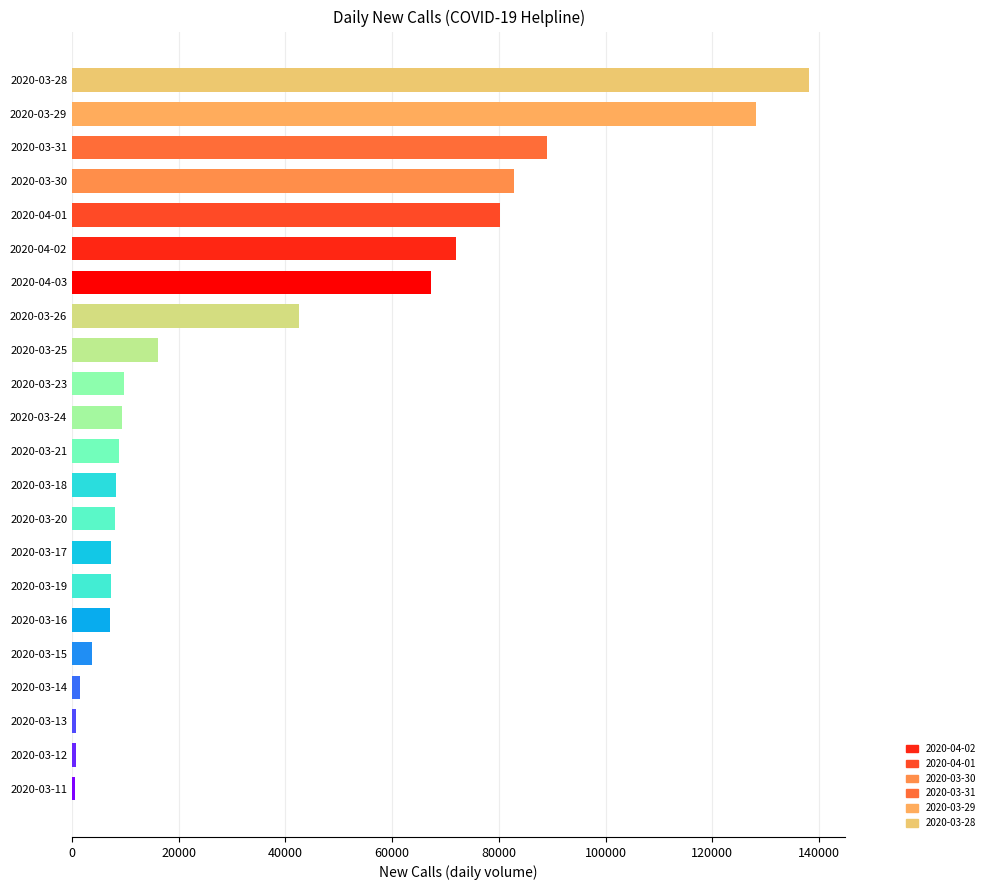

At which category does the chart reach its peak across all series?

2020-03-28